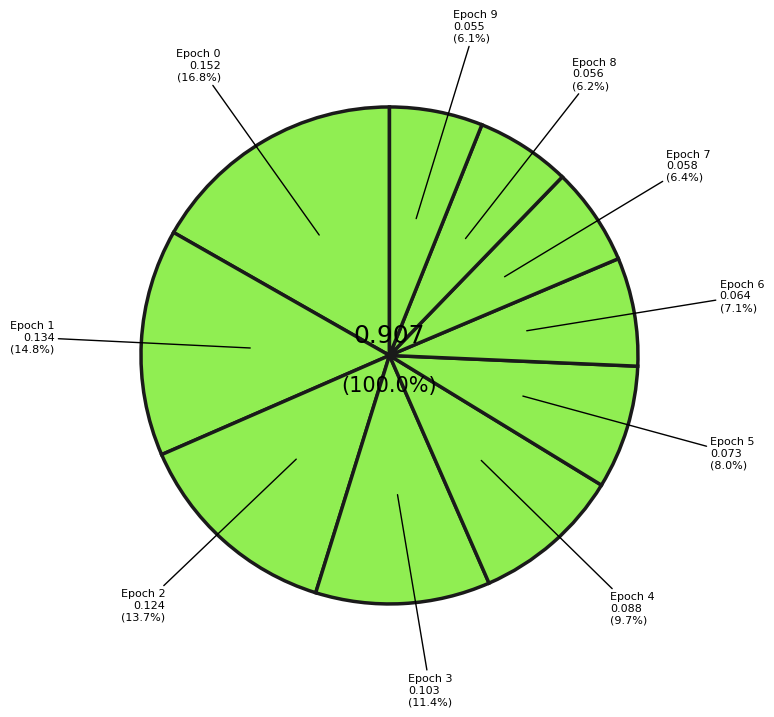

How many slices are in this pie chart?

10